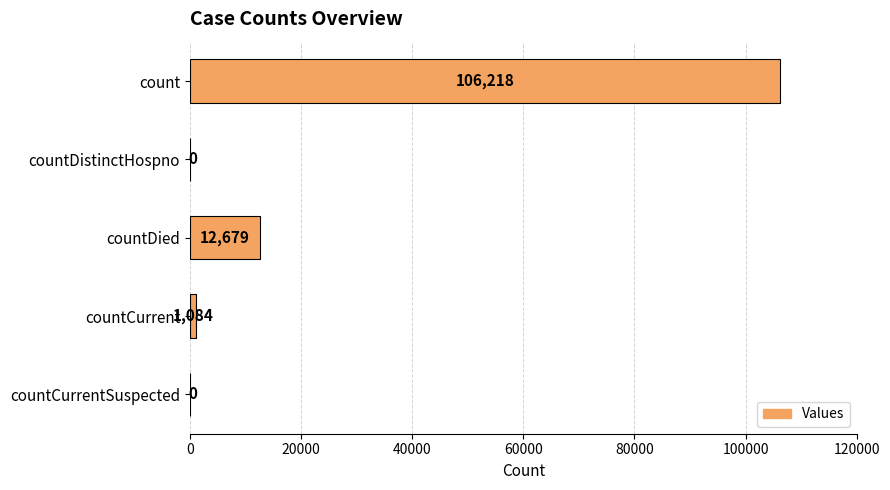

Reading bottom to top, what are all the values shown in this chart?

countCurrentSuspected=0	countCurrent=1084	countDied=12679	countDistinctHospno=0	count=106218